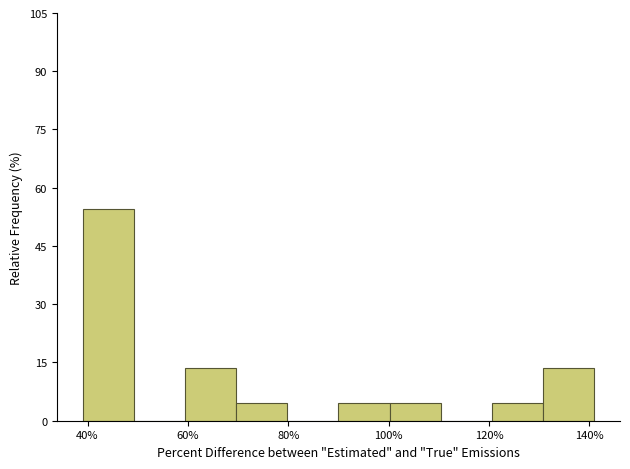

Reading left to right, list every bar in this chart as the range it spans on the x-axis followed by its height. Neither the bar edges nor the heights are printed on the chart, so give them approximately, as read against the axes.

39.0 to 49.2: 54
49.2 to 59.4: 0
59.4 to 69.6: 14
69.6 to 79.8: 4
79.8 to 90.0: 0
90.0 to 100.2: 4
100.2 to 110.4: 4
110.4 to 120.6: 0
120.6 to 130.8: 4
130.8 to 141.0: 14